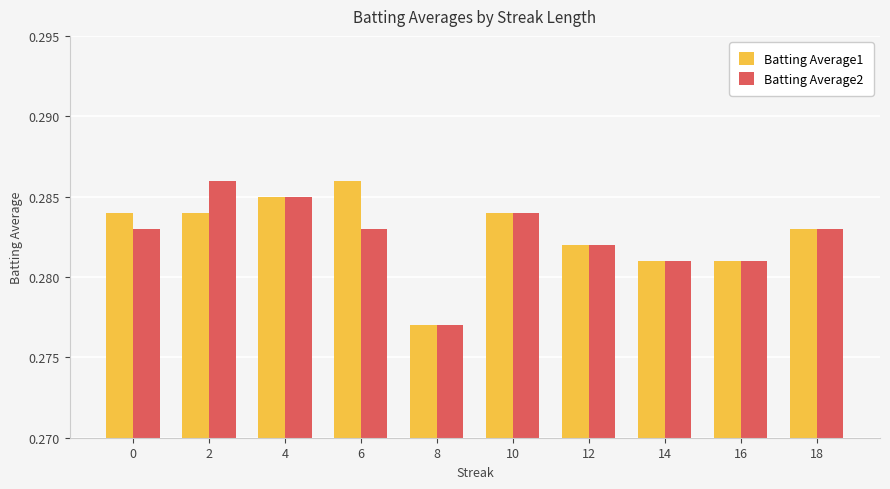

Which category has the lowest value across all series?

8